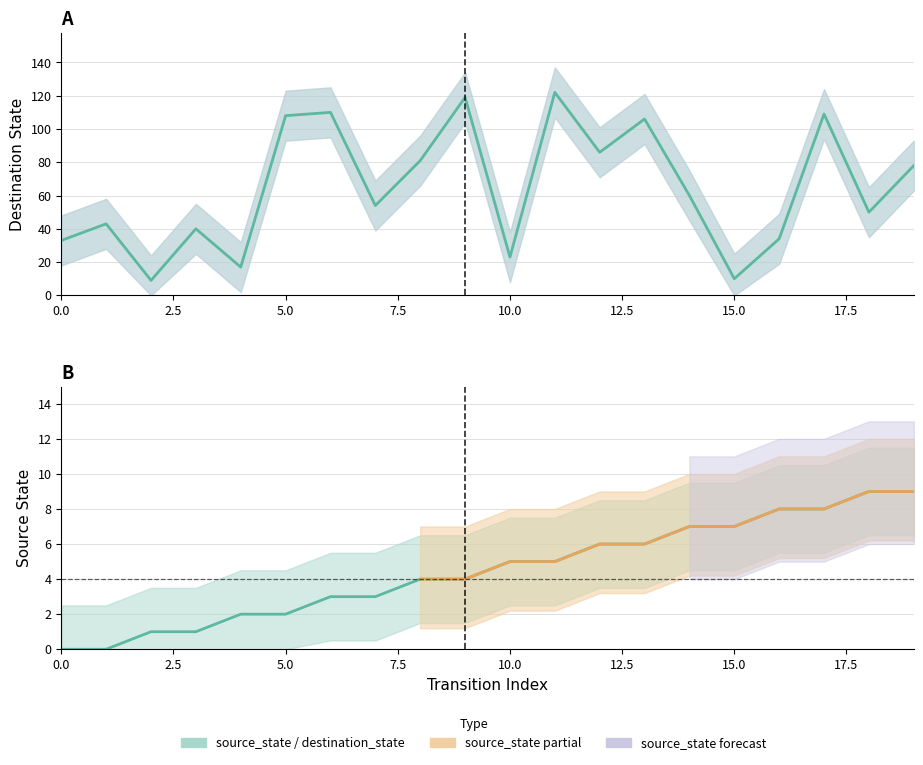

True or false: destination_state and source_state intersect in this chart.

False